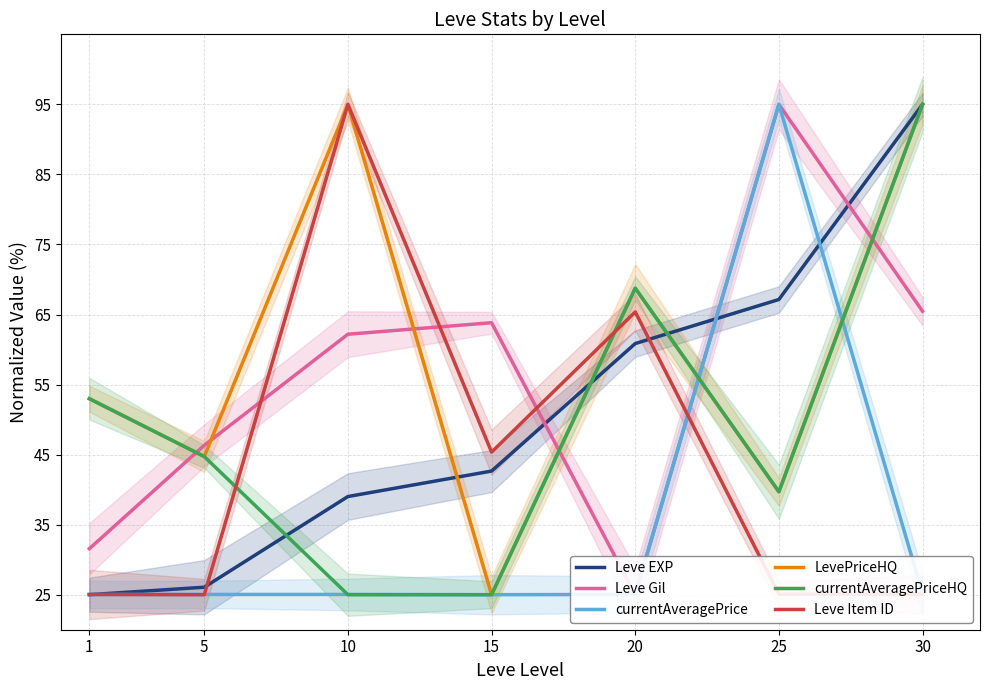

Which series ends up on top after the final intersection of currentAveragePriceHQ and currentAveragePrice?

currentAveragePriceHQ